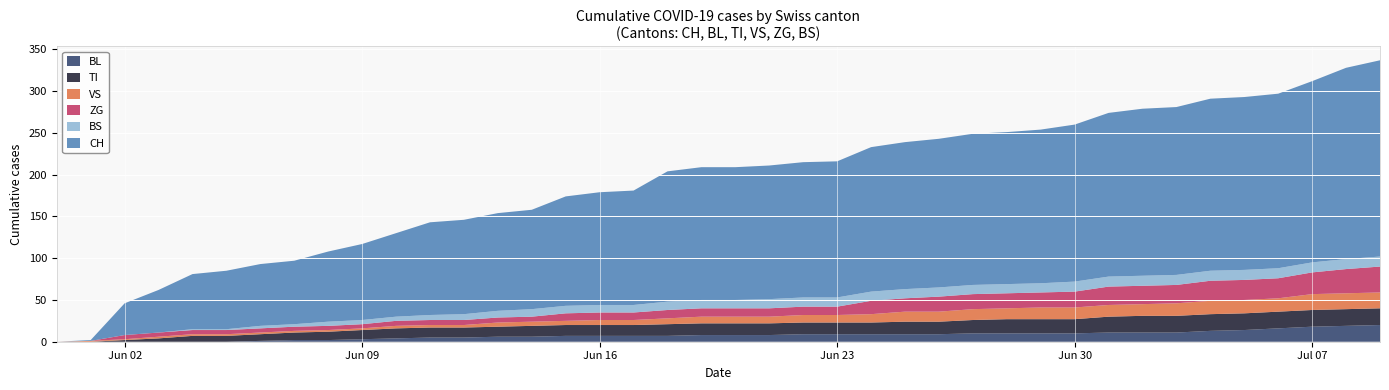

Reading left to right, extract all data points from this chart.

CH: 0	1	38	51	66	70	74	76	84	91	100	111	113	117	119	131	135	137	156	159	159	160	162	163	173	176	178	181	182	184	188	196	200	201	206	207	209	217	229	235
BL: 0	0	0	0	0	0	1	2	2	3	4	5	5	6	6	7	7	7	7	8	8	8	9	9	9	9	9	10	10	10	10	11	11	11	13	14	16	18	19	20
TI: 0	0	2	4	7	7	8	9	10	11	12	12	12	12	13	13	13	13	14	14	14	14	14	14	14	15	15	16	17	17	17	19	20	20	20	20	20	20	20	20
VS: 0	1	1	2	2	2	2	2	2	2	3	3	3	5	5	5	6	6	7	8	8	8	9	9	10	12	12	13	13	14	14	14	14	15	16	16	16	19	19	19
ZG: 0	0	5	5	5	5	5	5	5	5	6	6	6	6	6	9	9	9	10	10	10	10	10	10	16	16	18	18	18	18	19	22	22	22	24	24	24	26	29	31
BS: 0	0	0	0	1	1	3	3	5	5	5	6	7	8	9	9	9	9	10	10	10	11	11	11	11	11	11	11	11	11	12	12	12	12	12	12	12	12	12	12